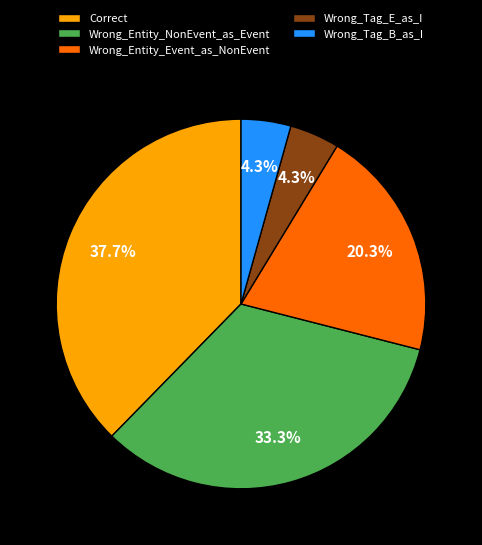

True or false: Wrong_Entity_NonEvent_as_Event accounts for 40% of the total.

False